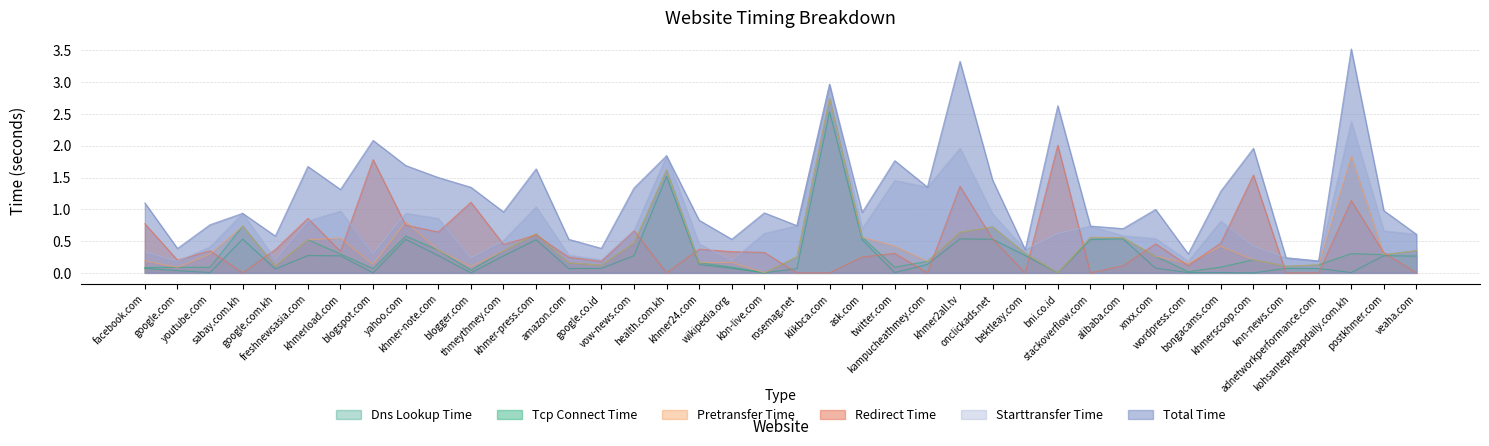

What position from the right is vow-news.com?

25